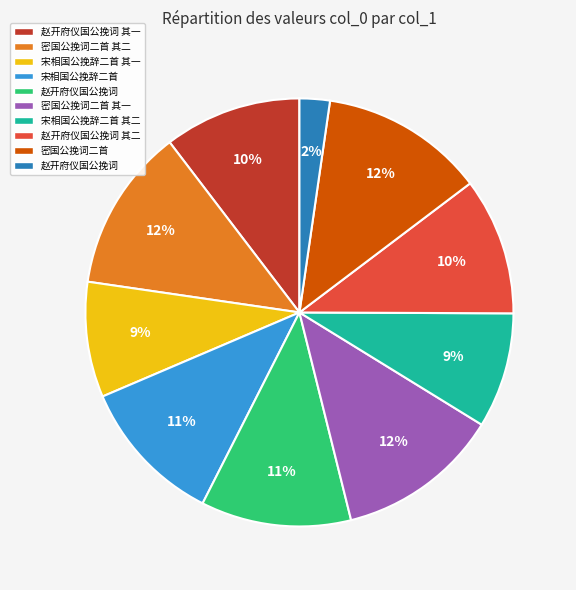

How many segments does this pie chart have?

10